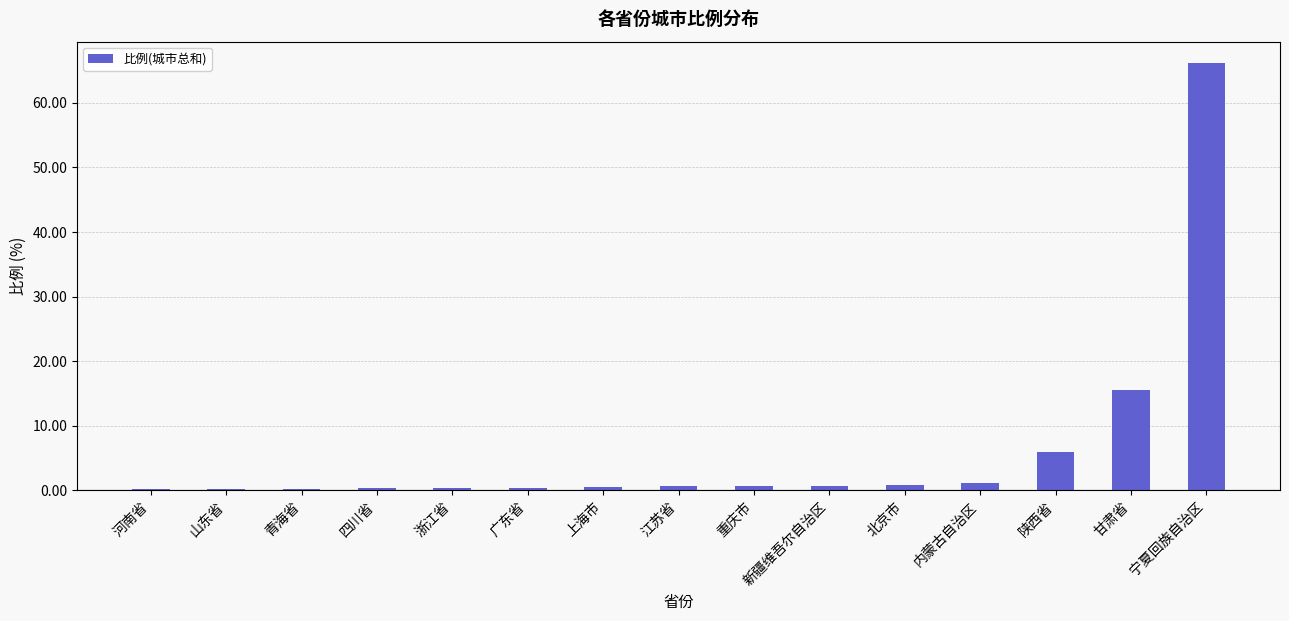

What is the sum of all values?

94.0